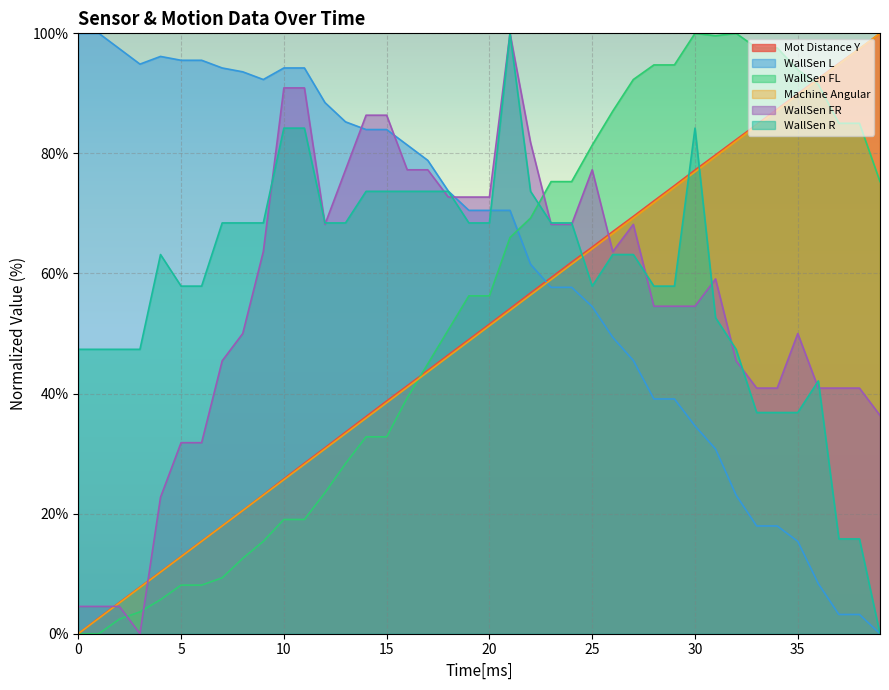

At which label is WallSen FL closest to 50?

18